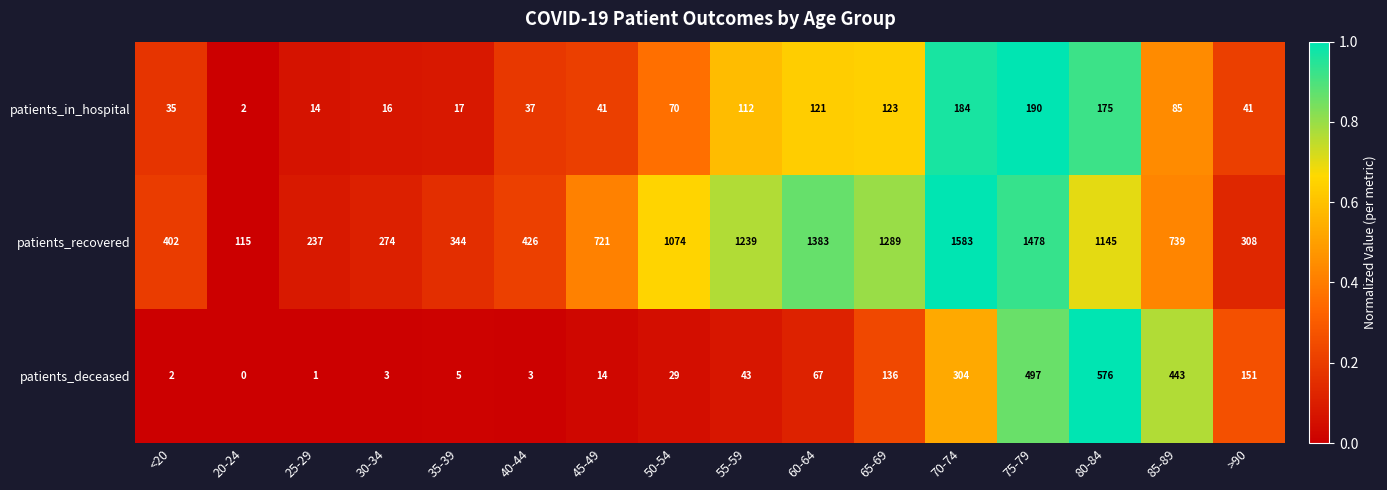

Read the patients_recovered value at 35-39, to the nearest 100.

300